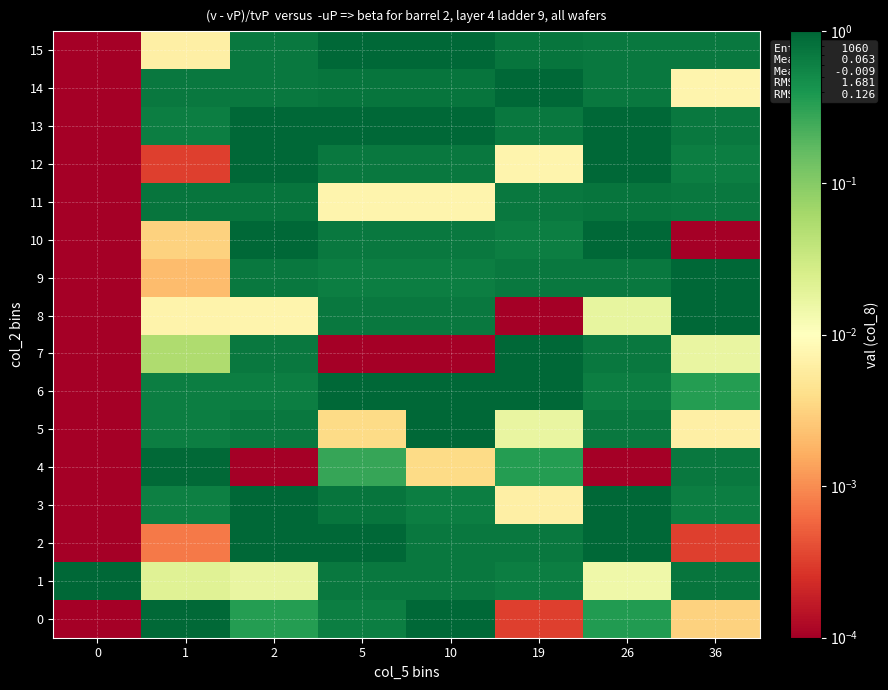

Reading left to right, list all the values displayed in this chart.

0: 0=0.0	1=0.9	2=0.4	5=0.6	10=1.0	19=0.0	26=0.4	36=0.0
1: 0=1.0	1=0.0	2=0.0	5=0.7	10=0.7	19=0.6	26=0.0	36=0.8
2: 0=0.0	1=0.0	2=1.0	5=1.0	10=0.7	19=0.7	26=1.0	36=0.0
3: 0=0.0	1=0.6	2=1.0	5=0.8	10=0.6	19=0.0	26=1.0	36=0.6
4: 0=0.0	1=0.9	2=0.0	5=0.3	10=0.0	19=0.4	26=0.0	36=0.7
5: 0=0.0	1=0.6	2=0.7	5=0.0	10=1.0	19=0.0	26=0.7	36=0.0
6: 0=0.0	1=0.6	2=0.6	5=1.0	10=1.0	19=1.0	26=0.6	36=0.4
7: 0=0.0	1=0.1	2=0.7	5=0.0	10=0.0	19=1.0	26=0.7	36=0.0
8: 0=0.0	1=0.0	2=0.0	5=0.7	10=0.7	19=0.0	26=0.0	36=1.0
9: 0=0.0	1=0.0	2=0.7	5=0.6	10=0.6	19=0.7	26=0.7	36=1.0
10: 0=0.0	1=0.0	2=1.0	5=0.7	10=0.7	19=0.6	26=1.0	36=0.0
11: 0=0.0	1=0.8	2=0.8	5=0.0	10=0.0	19=0.7	26=0.8	36=0.7
12: 0=0.0	1=0.0	2=1.0	5=0.7	10=0.7	19=0.0	26=1.0	36=0.6
13: 0=0.0	1=0.6	2=1.0	5=1.0	10=1.0	19=0.7	26=1.0	36=0.7
14: 0=0.0	1=0.7	2=0.7	5=0.8	10=0.8	19=1.0	26=0.7	36=0.0
15: 0=0.0	1=0.0	2=0.7	5=1.0	10=1.0	19=0.8	26=0.7	36=0.7